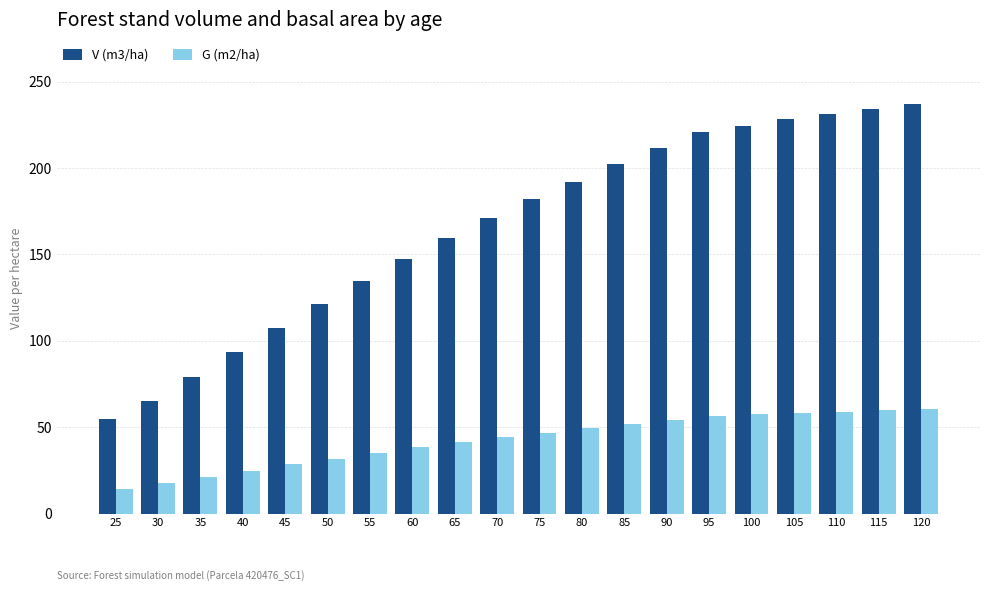

Rank the series at 55 from lowest to highest value.

G (m2/ha), V (m3/ha)